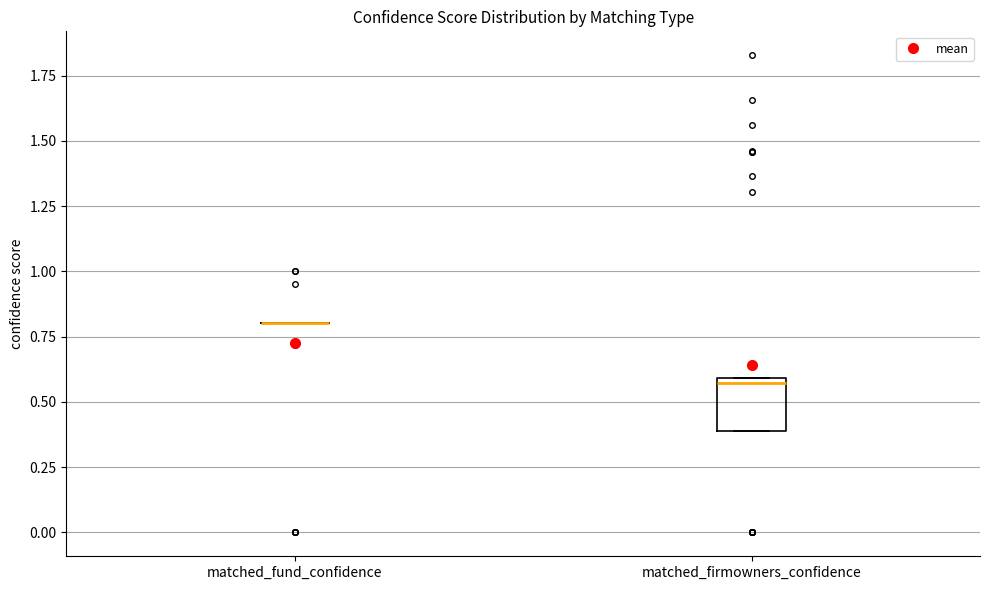

Where is the lower edge of the box for matched_firmowners_confidence on the y-axis? The values are not printed on the chart, so give them approximately, as read against the axis.

0.40